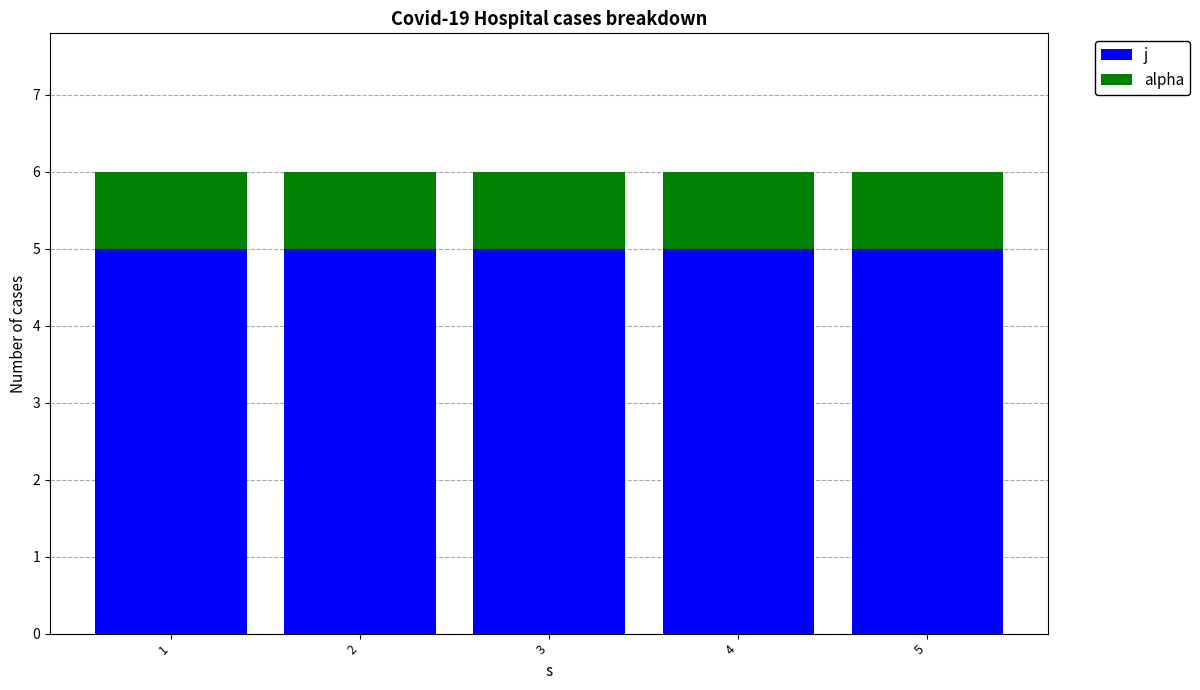

Are the bars grouped side by side (vs. stacked)?

No